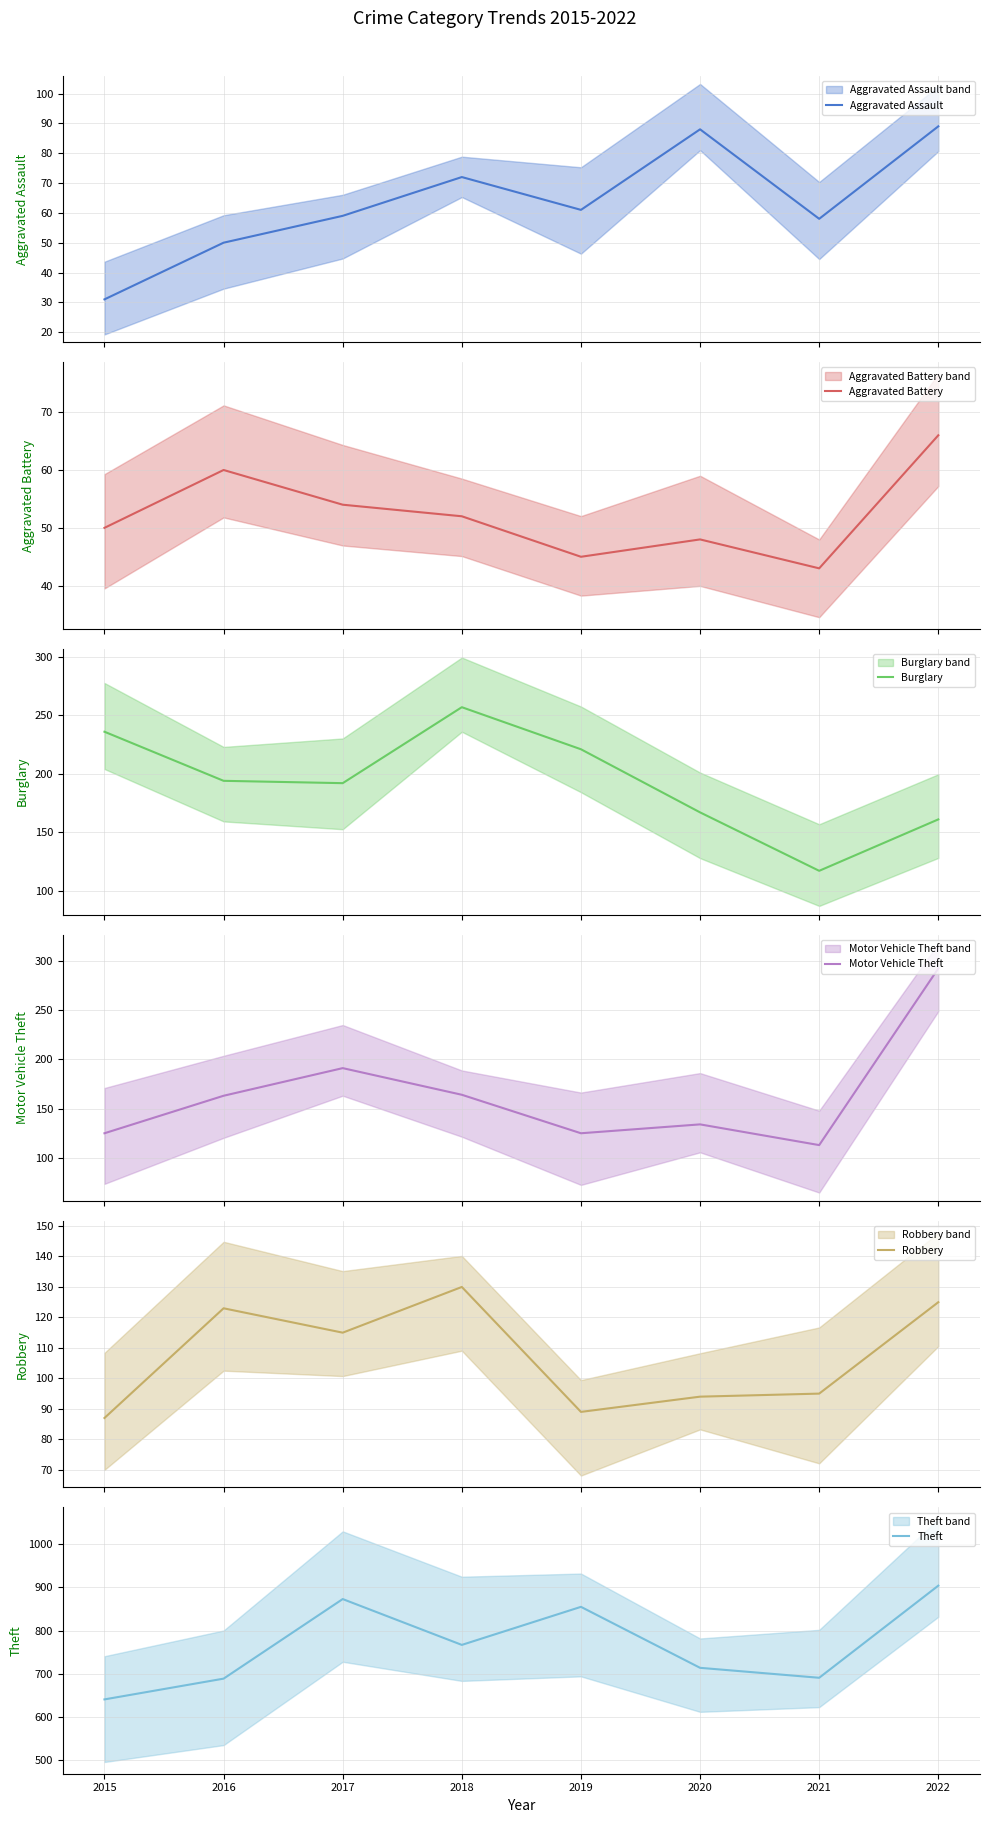

What are all the series names shown in the legend?

Aggravated Assault, Aggravated Battery, Burglary, Motor Vehicle Theft, Robbery, Theft